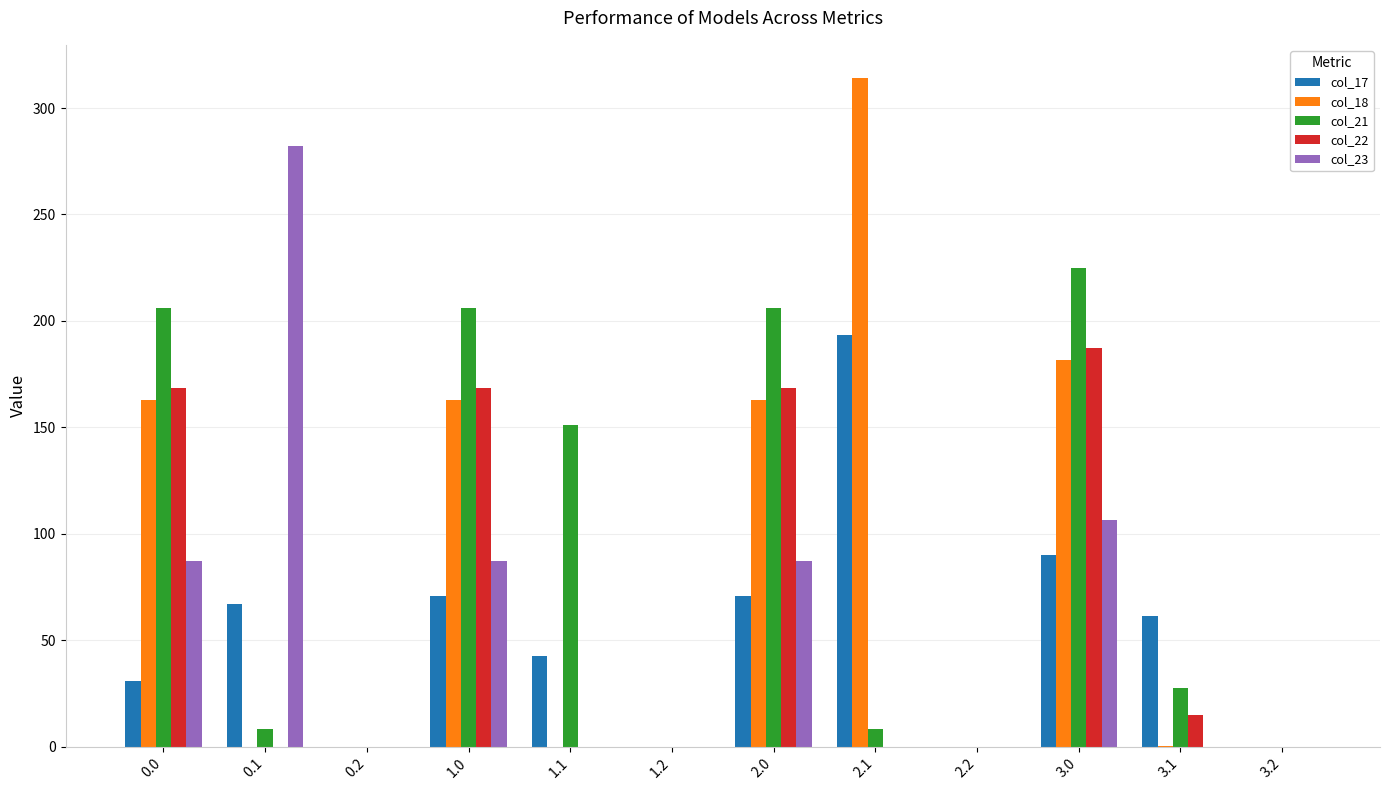

Between 3.0 and 3.2, which series saw the biggest shift?

col_21